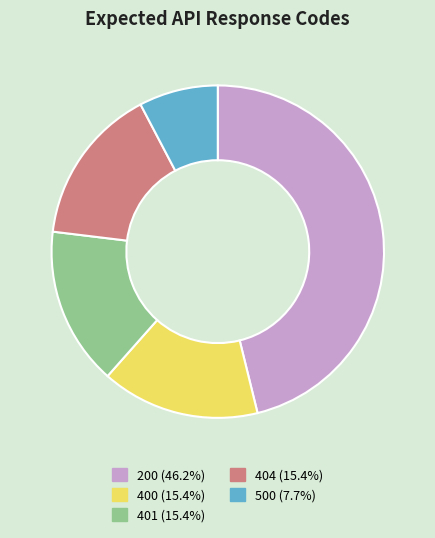

Is the sum of 400 (15.4%) and 200 (46.2%) greater than half?

Yes